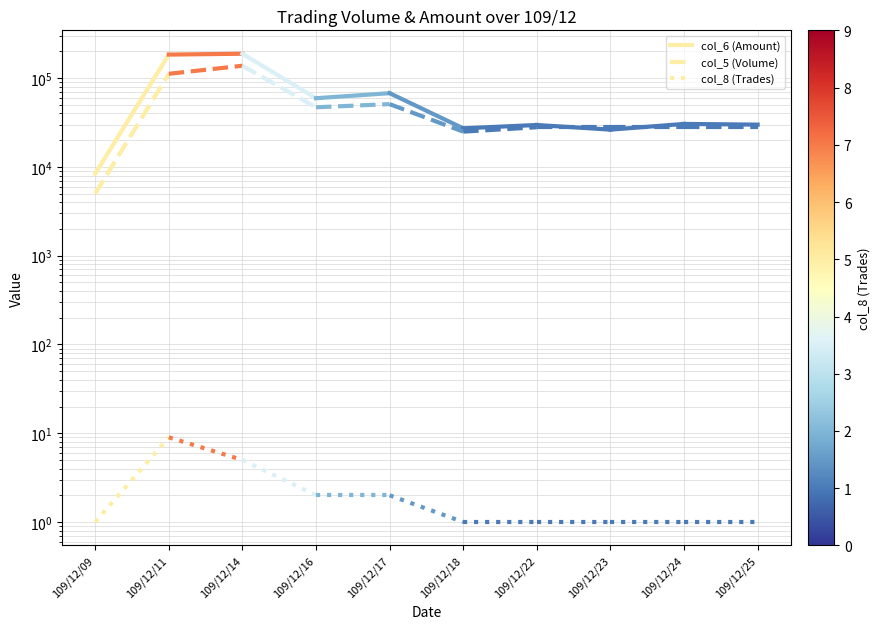

How many lines are shown in the chart?

3